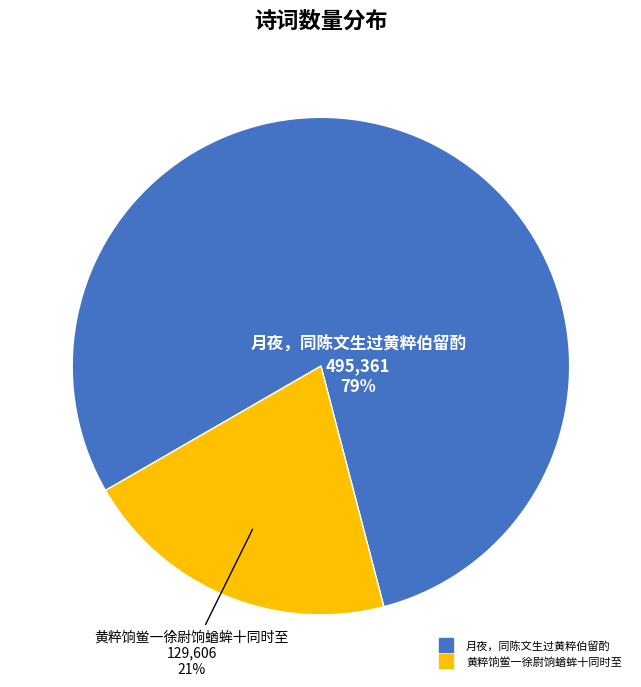

How many slices are in this pie chart?

2